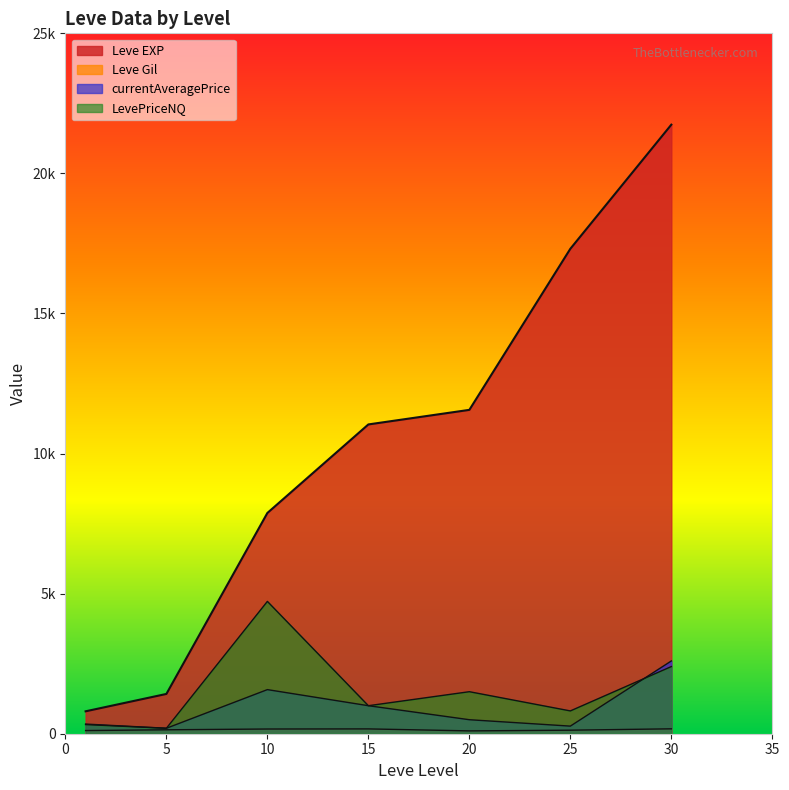

What is the average value of the LevePriceNQ series?

1565.1